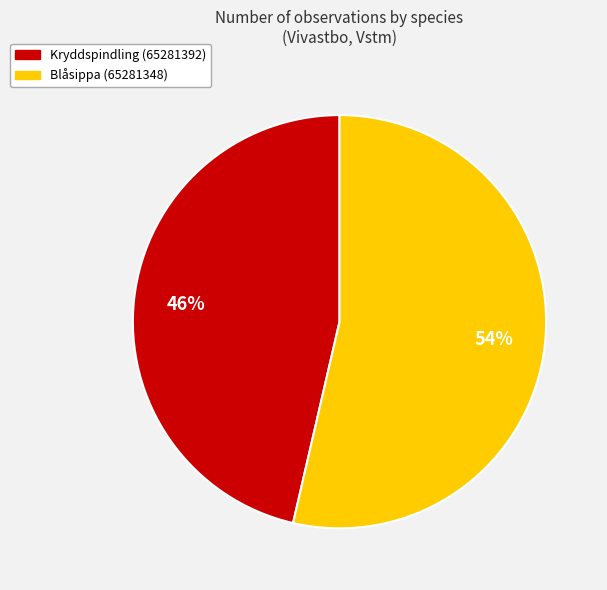

The Kryddspindling (65281392) slice represents 57% of the pie. True or false?

False